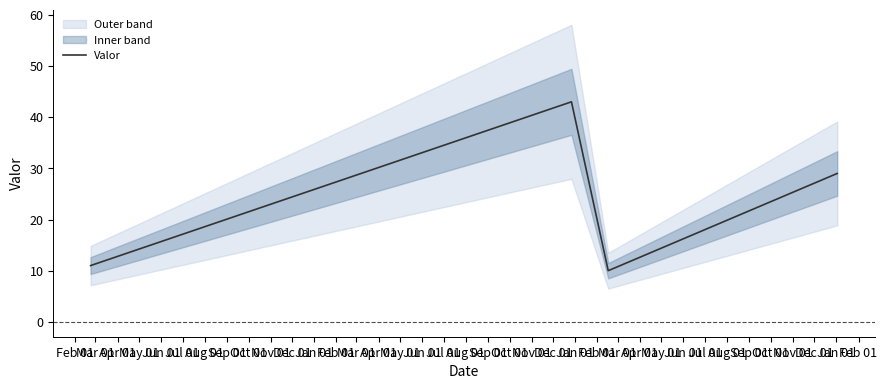

True or false: Valor has more than 2 points higher than both neighbors.

False